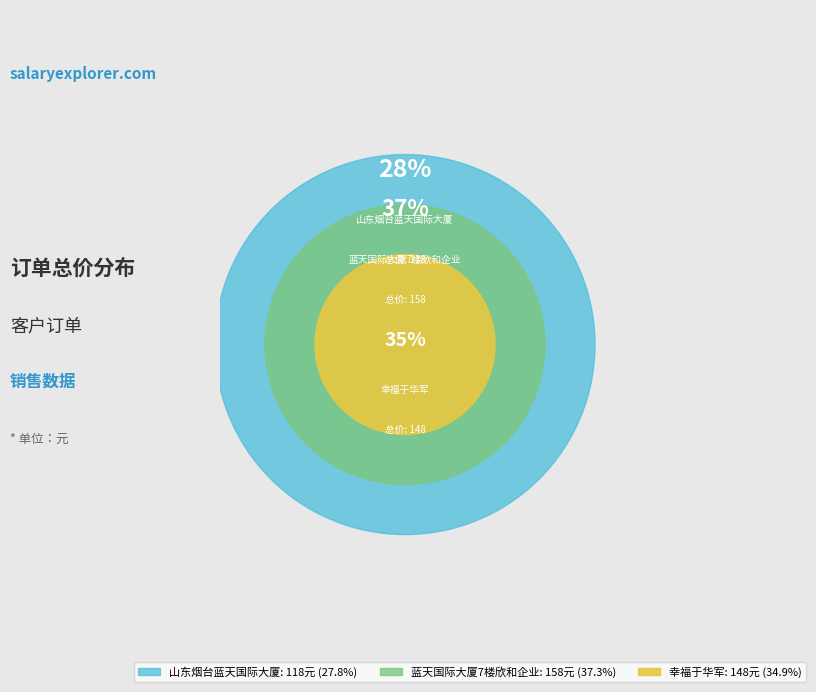

To the nearest percent, what percentage of the pie is 蓝天国际大厦7楼欣和企业?

37%